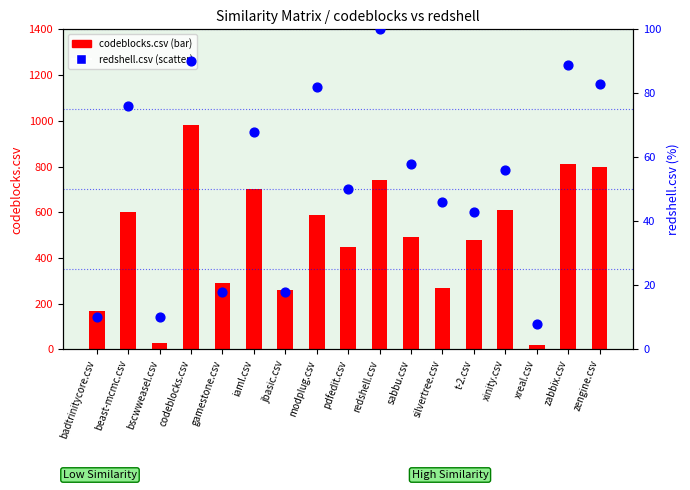

Which series contains the highest Y value?

codeblocks.csv